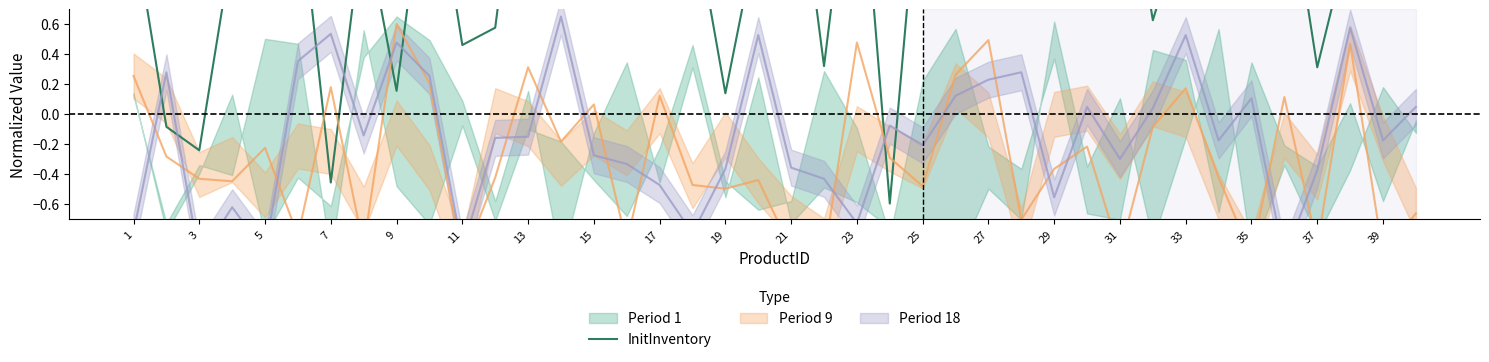

What is the minimum value shown in the chart?

-0.6